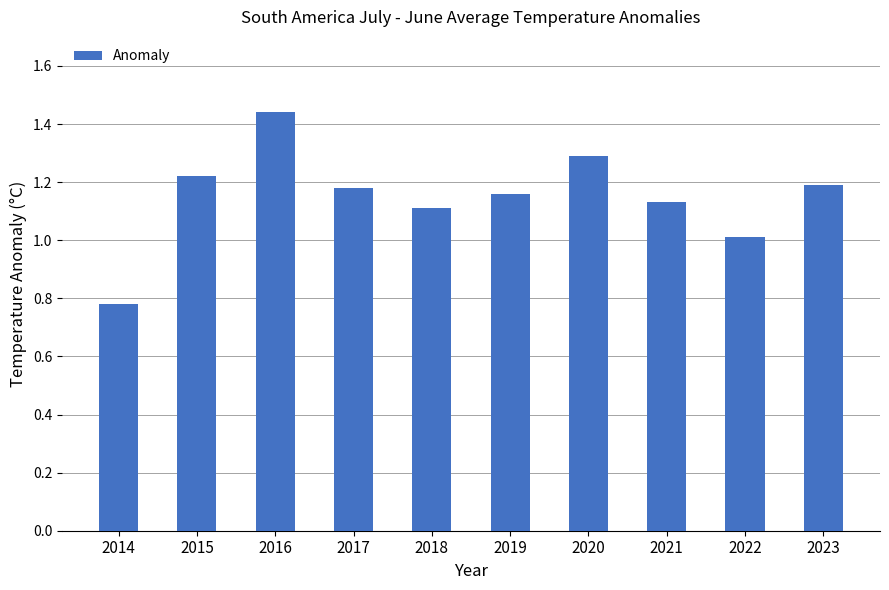

At which category does the chart reach its minimum across all series?

2014